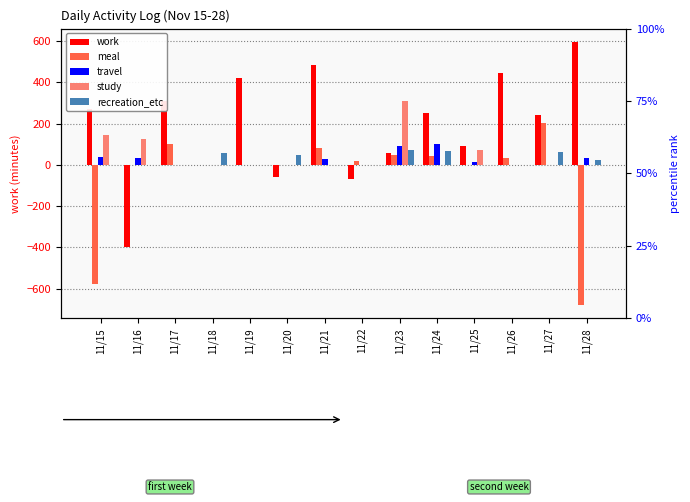

Reading right to left, extract all data points from this chart.

work: 596	240	446	92	250	57	-70	483	-61	420	0	307	-398	272
meal: -679	204	31	0	41	49	20	84	0	0	0	100	0	-578
travel: 33	0	0	13	101	91	0	28	0	0	0	0	33	37
study: 0	0	0	74	0	309	0	0	0	0	0	0	125	146
recreation_etc: 23	61	0	0	65	70	0	0	48	0	57	0	0	0